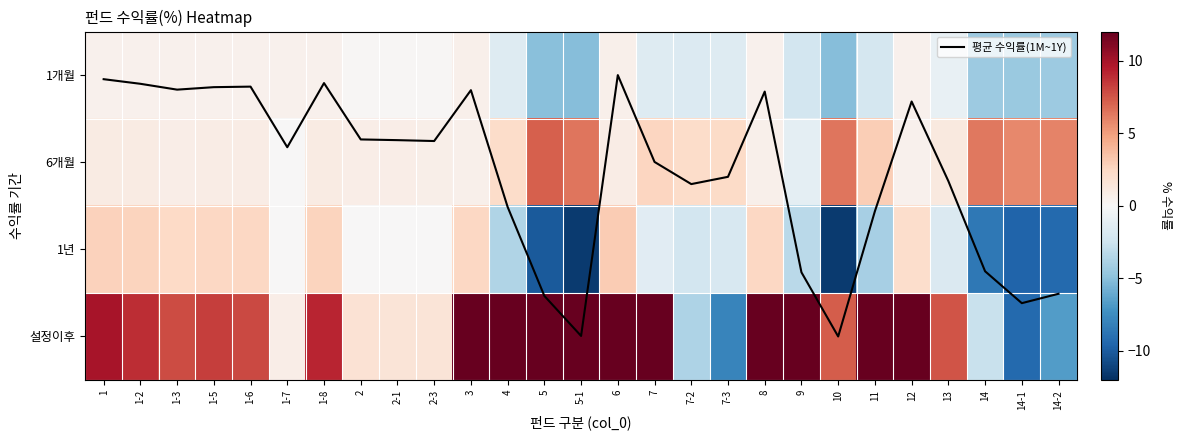

True or false: 설정이후 has a value of 12.0 at 3.

True